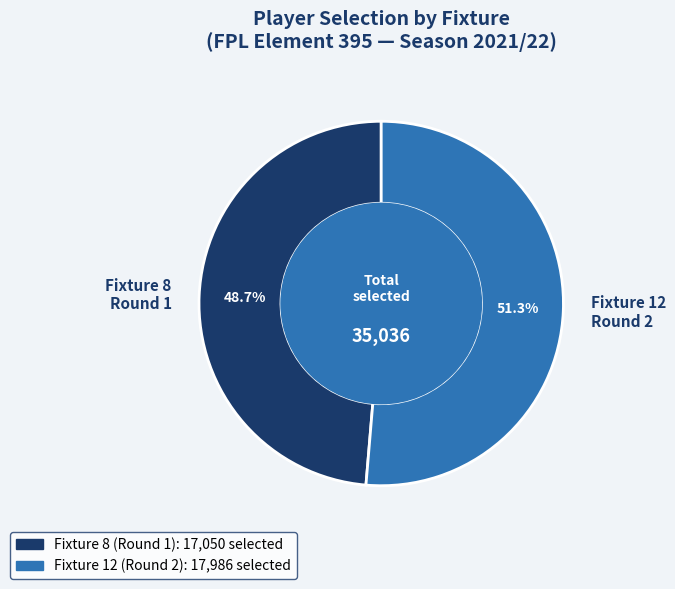

Which category has the smallest portion of the pie?

Fixture 8 Round 1